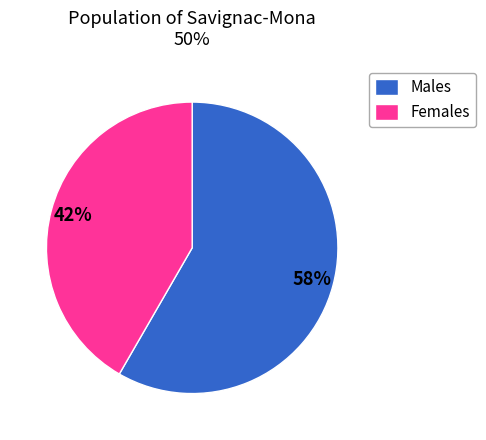

Does Males account for over 50% of the chart?

Yes